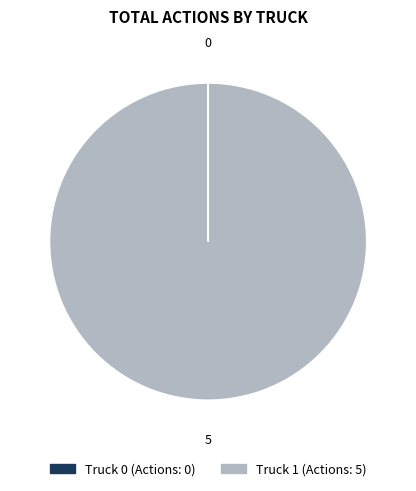

What is the largest slice in the pie chart?

Truck 1